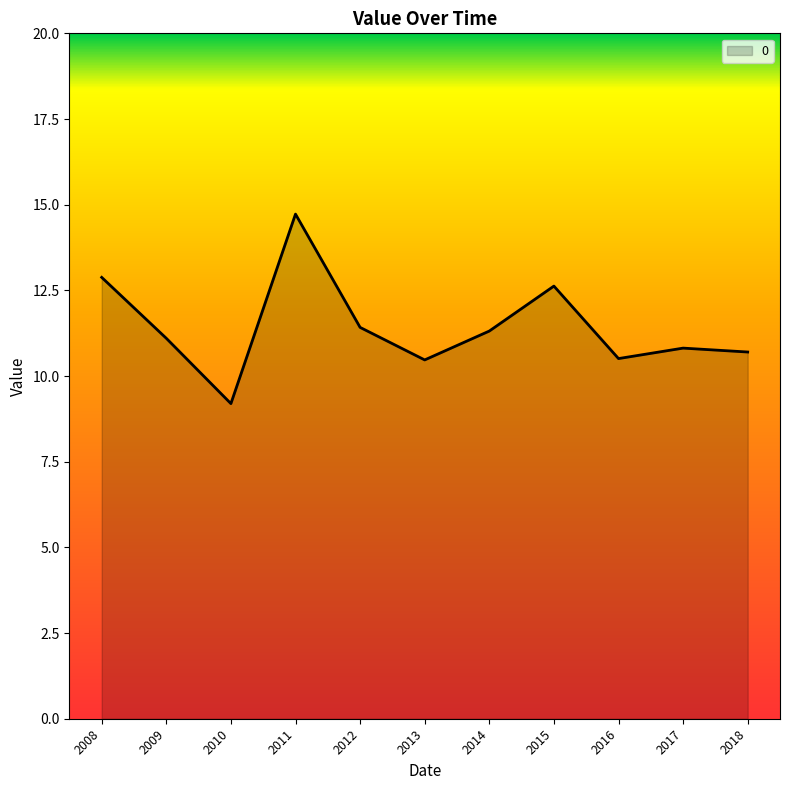

What is the greatest value displayed?

14.7